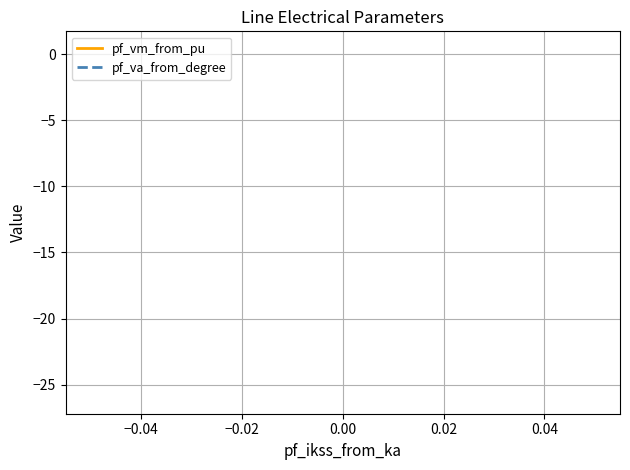

The pf_vm_from_pu series shows 0.2 at 0.00. True or false?

False